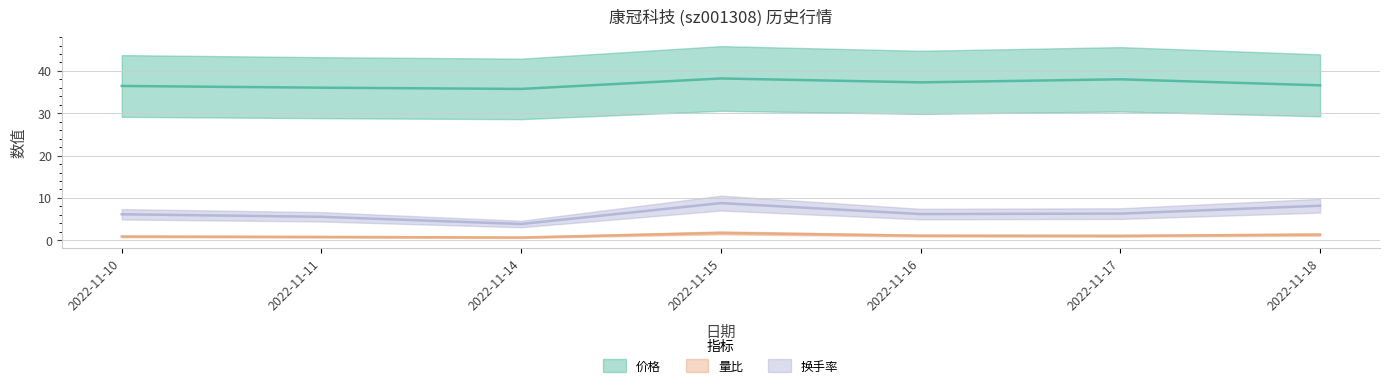

What is the sum of all 量比 values?

7.5